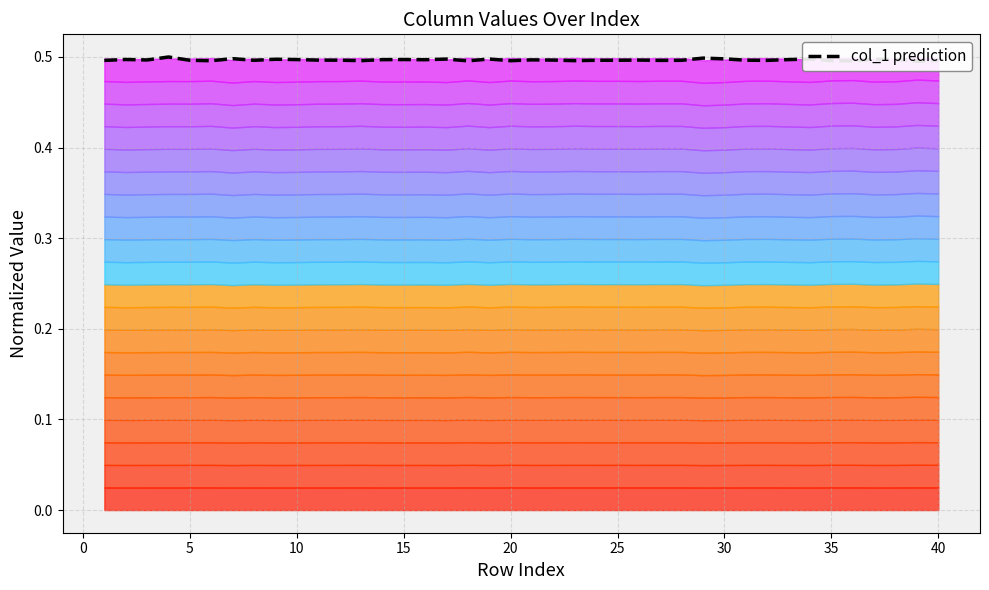

How many values are between 0 and 1?

40